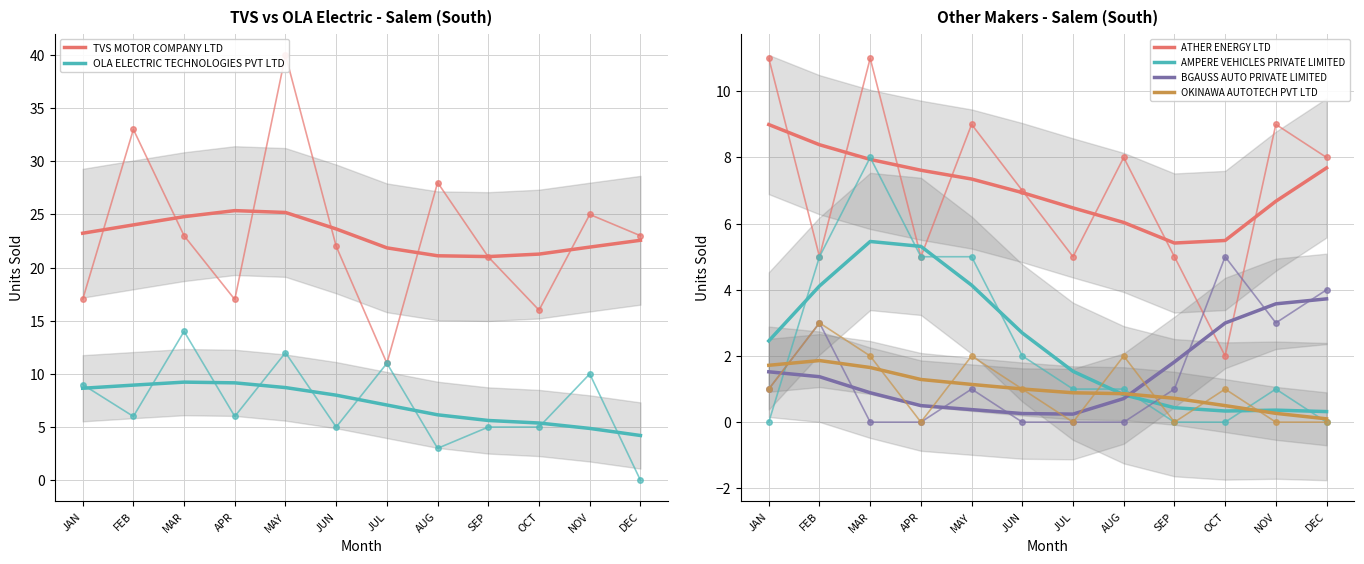

What is the label of the 9th point from the right?

APR